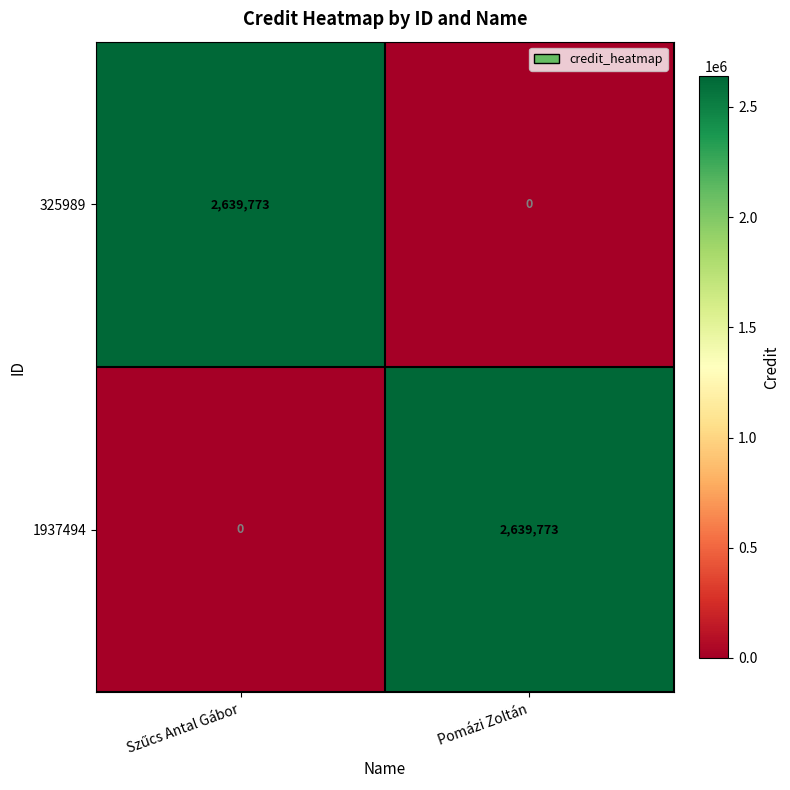

What is the difference between the highest and lowest values at Pomázi Zoltán?

2639773